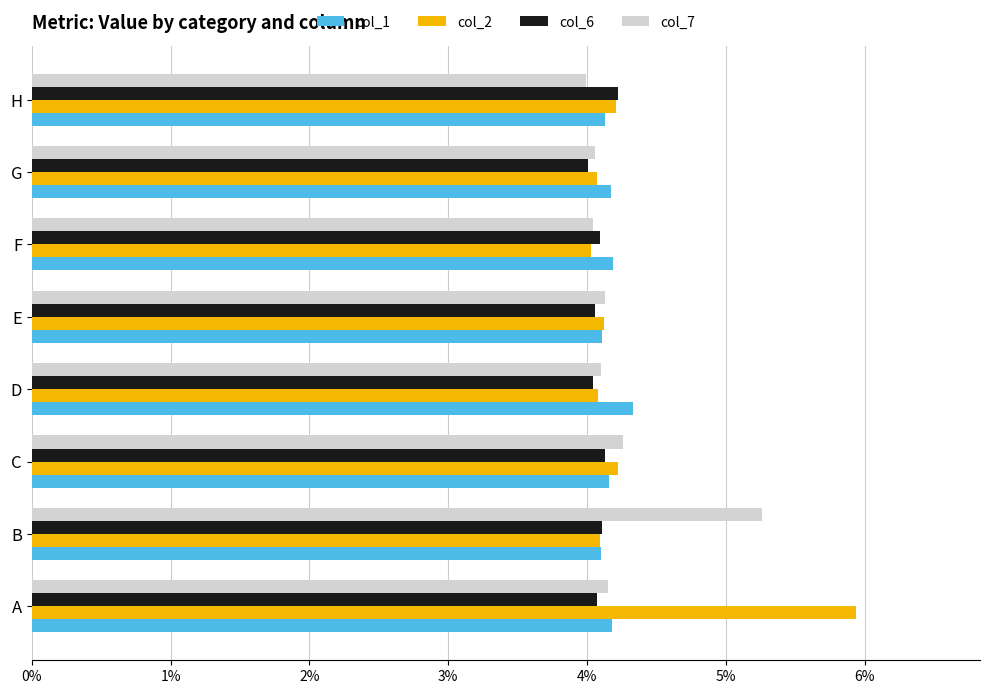

What are all the series names shown in the legend?

col_1, col_2, col_6, col_7